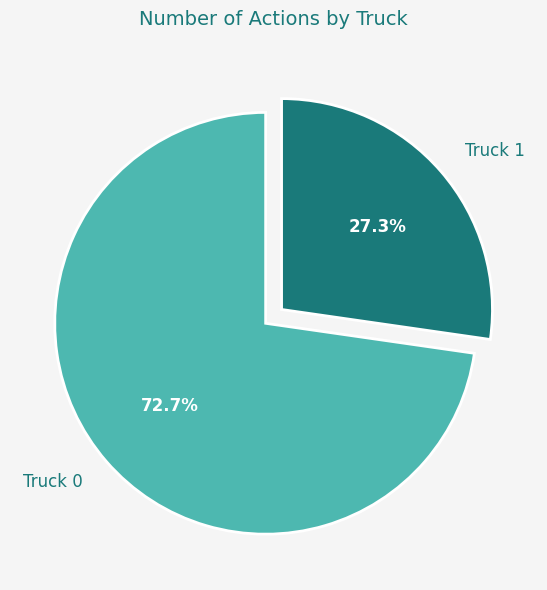

Which slice represents more than half of the pie?

Truck 0